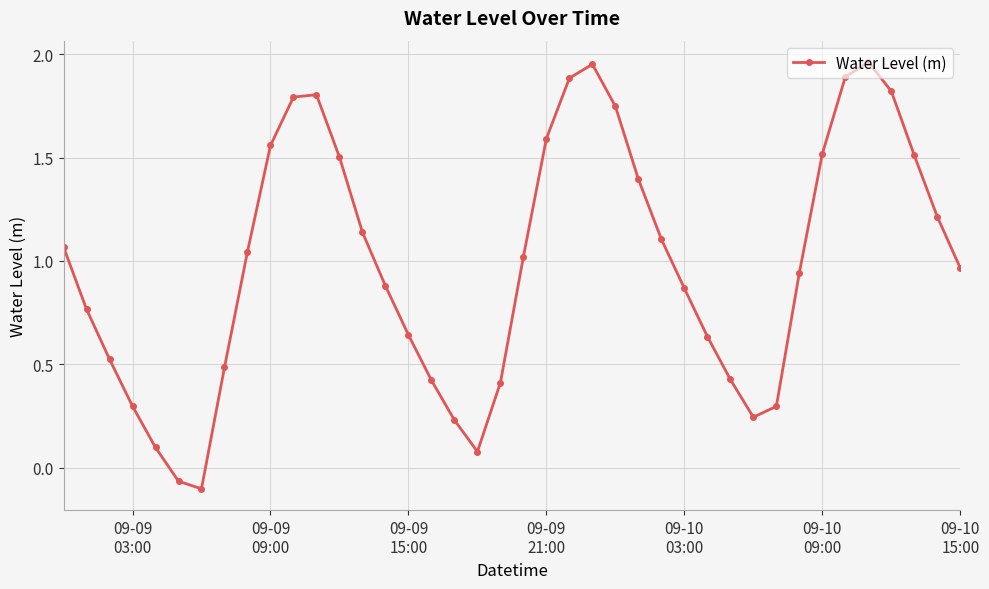

What is the difference between the maximum and minimum values?

2.1